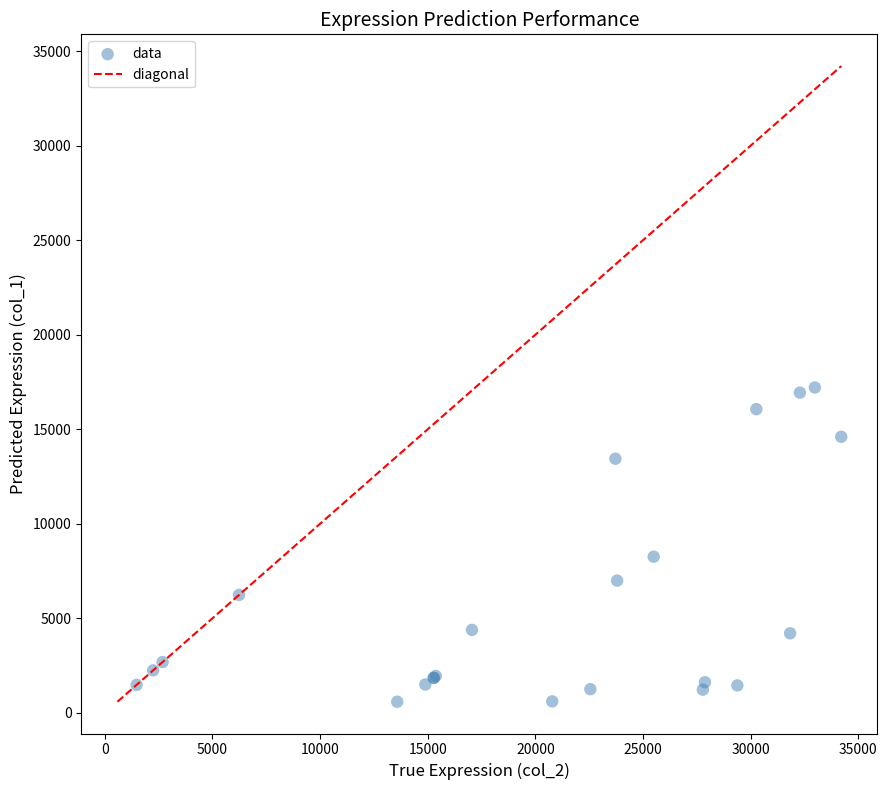

What Y value in the scatter plot is closest to 8896?

8257